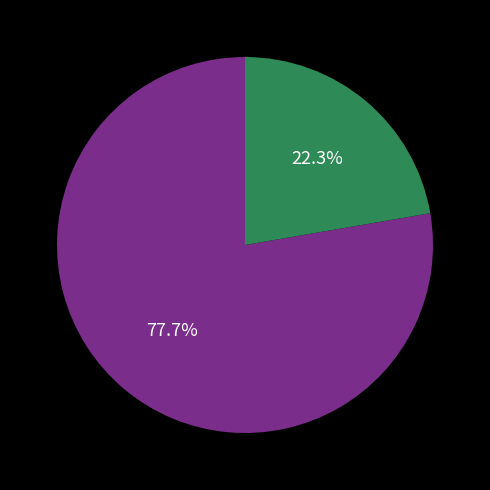

Is there a majority slice in this chart?

Yes